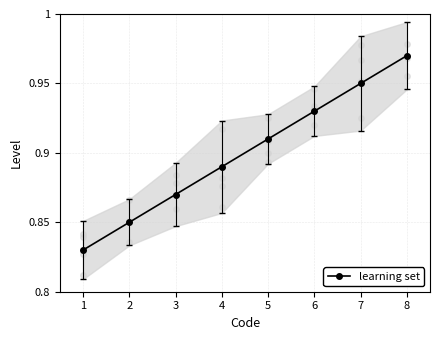

Where is the data nearest to the value 0?

1